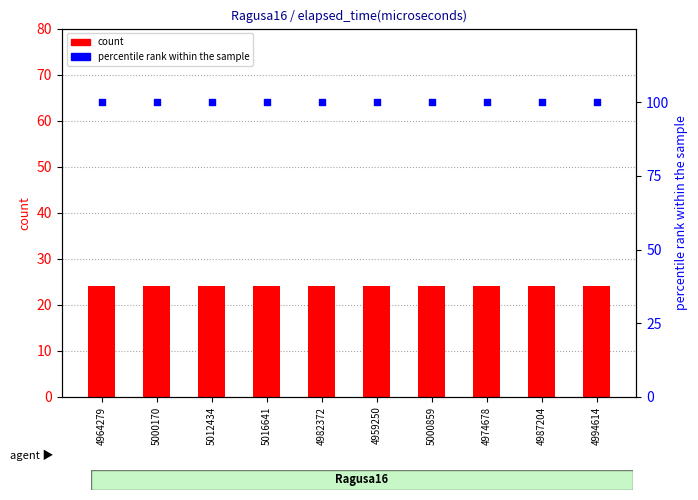

Which series reaches the maximum Y coordinate?

percentile rank within the sample